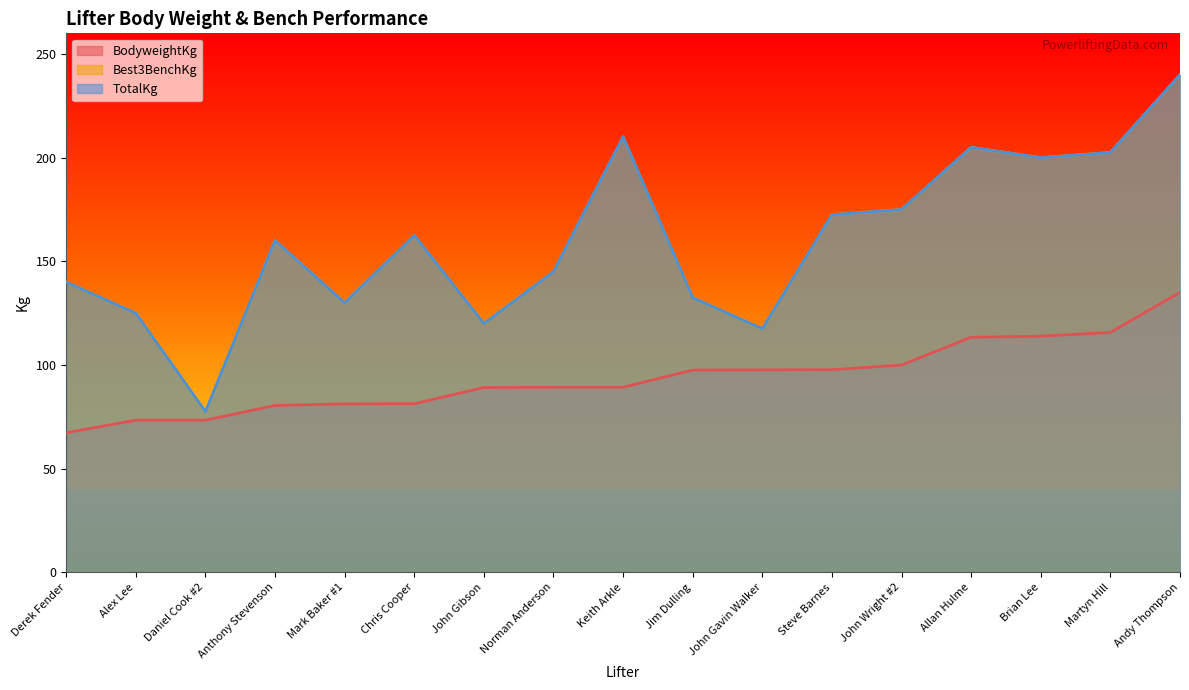

What is the difference between the highest and lowest values at Mark Baker #1?

48.8